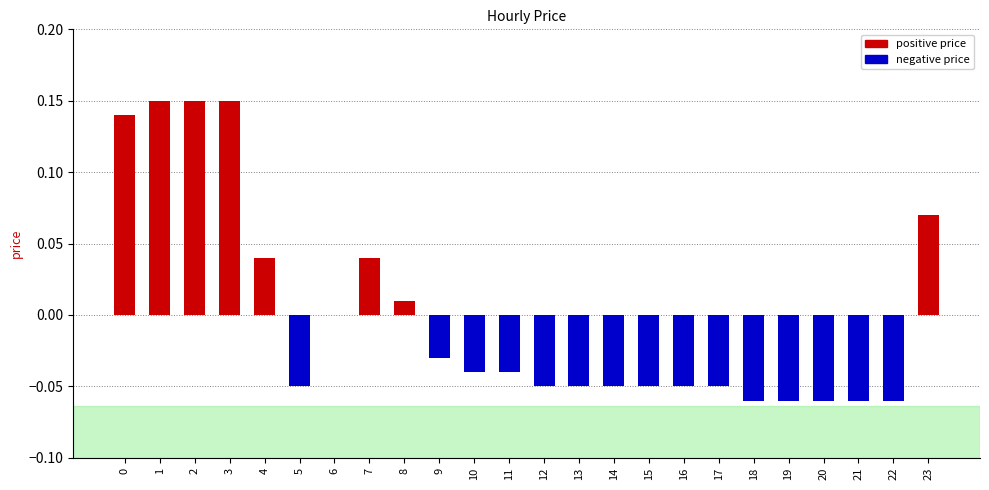

Which has a higher value, 17 or 7?

7